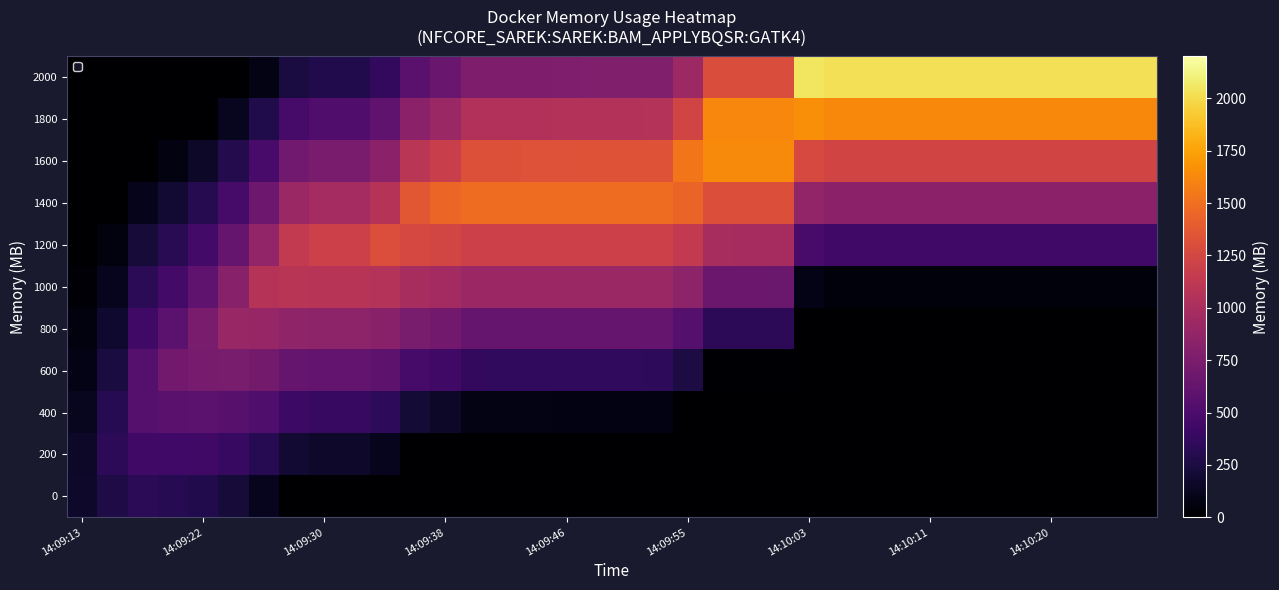

Count the number of categories in the chart.

36